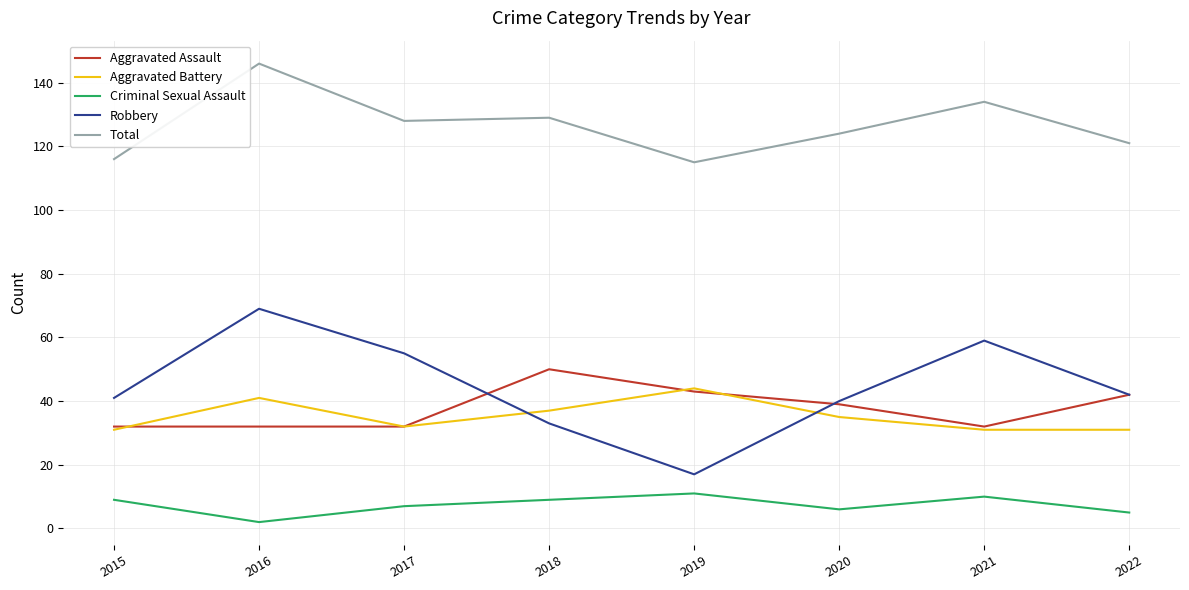

What is the difference between the second highest and second lowest values in the Criminal Sexual Assault series?

5